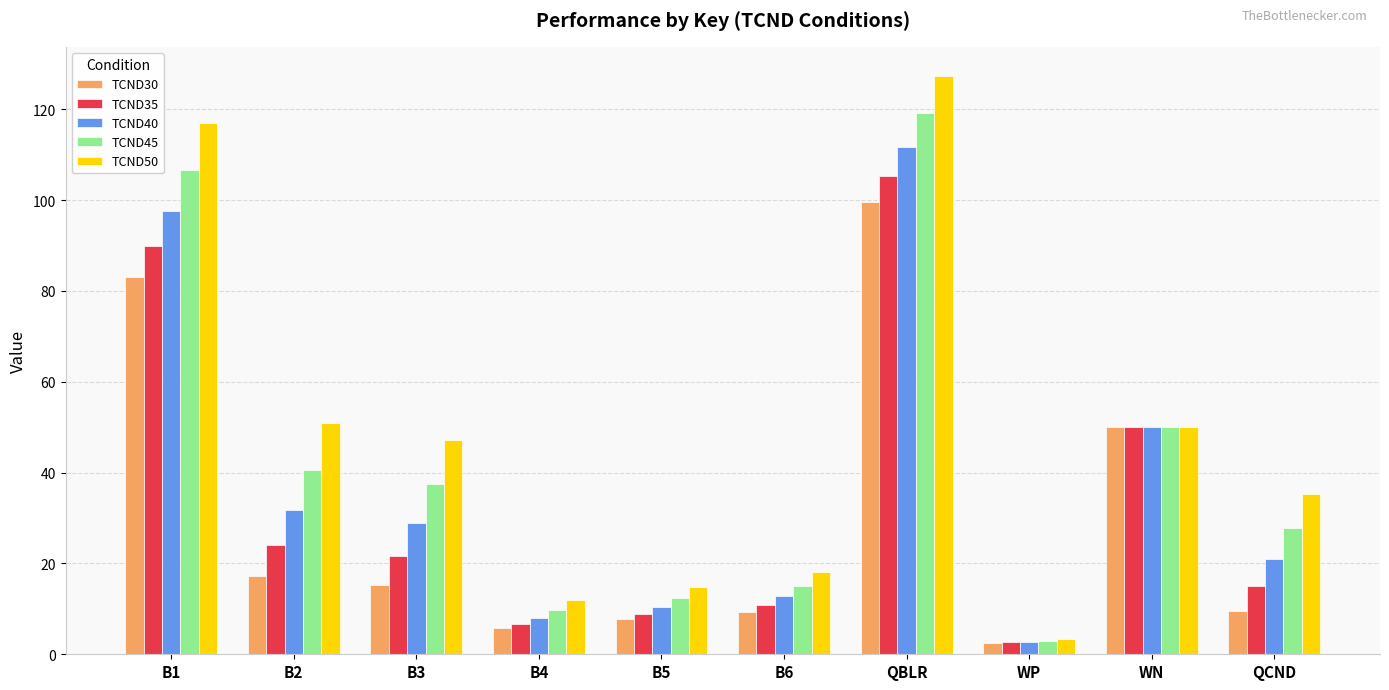

Which category has the highest value in the TCND30 series?

QBLR